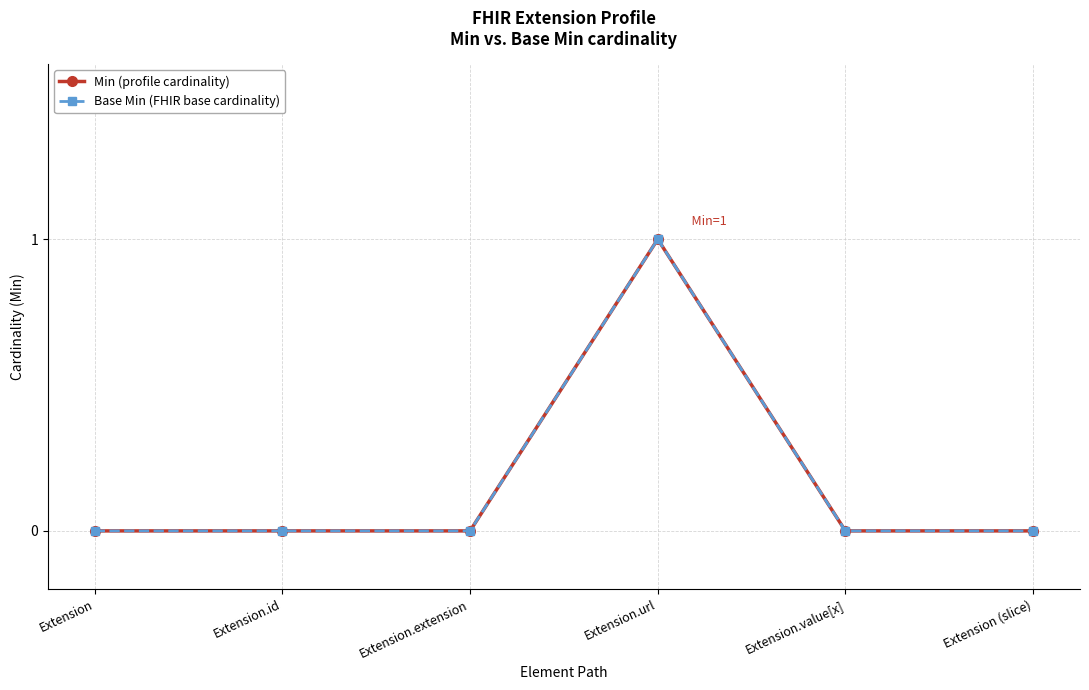

True or false: Min (profile cardinality) and Base Min (FHIR base cardinality) cross at least once.

False